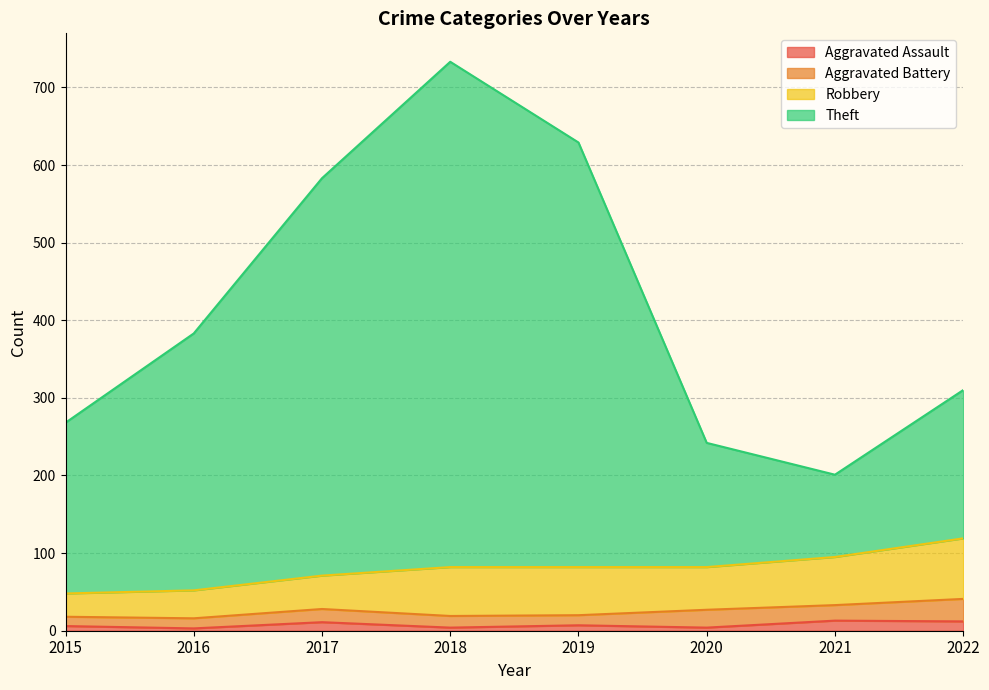

At which category is the sum across all series the highest?

2018